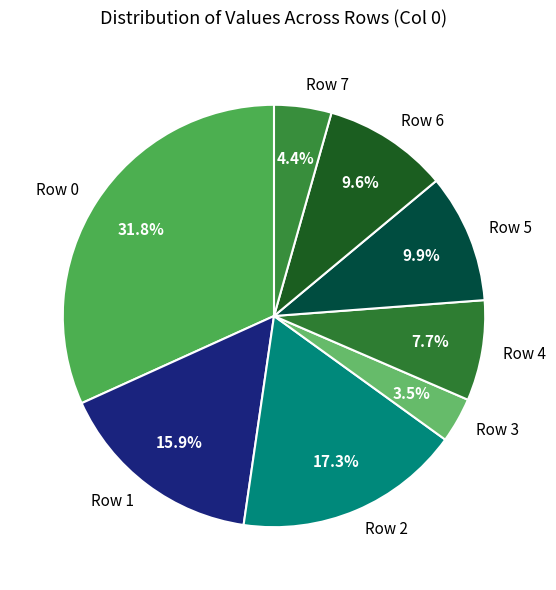

Is there a majority slice in this chart?

No